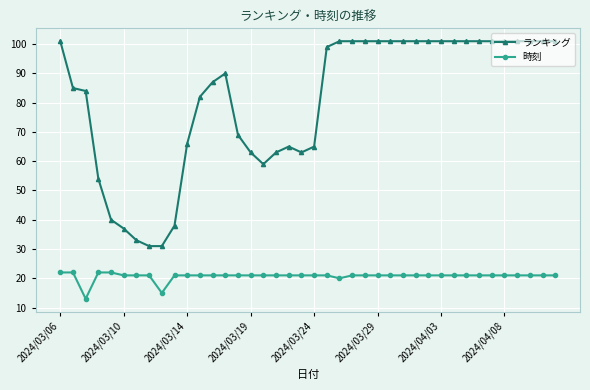

List the series in order of their peak value, lowest first.

時刻, ランキング